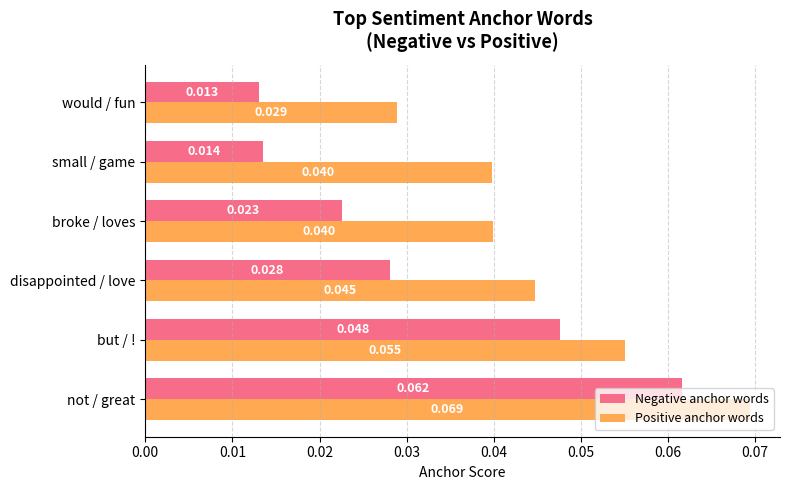

Which series changed the most between but / ! and disappointed / love?

Negative anchor words